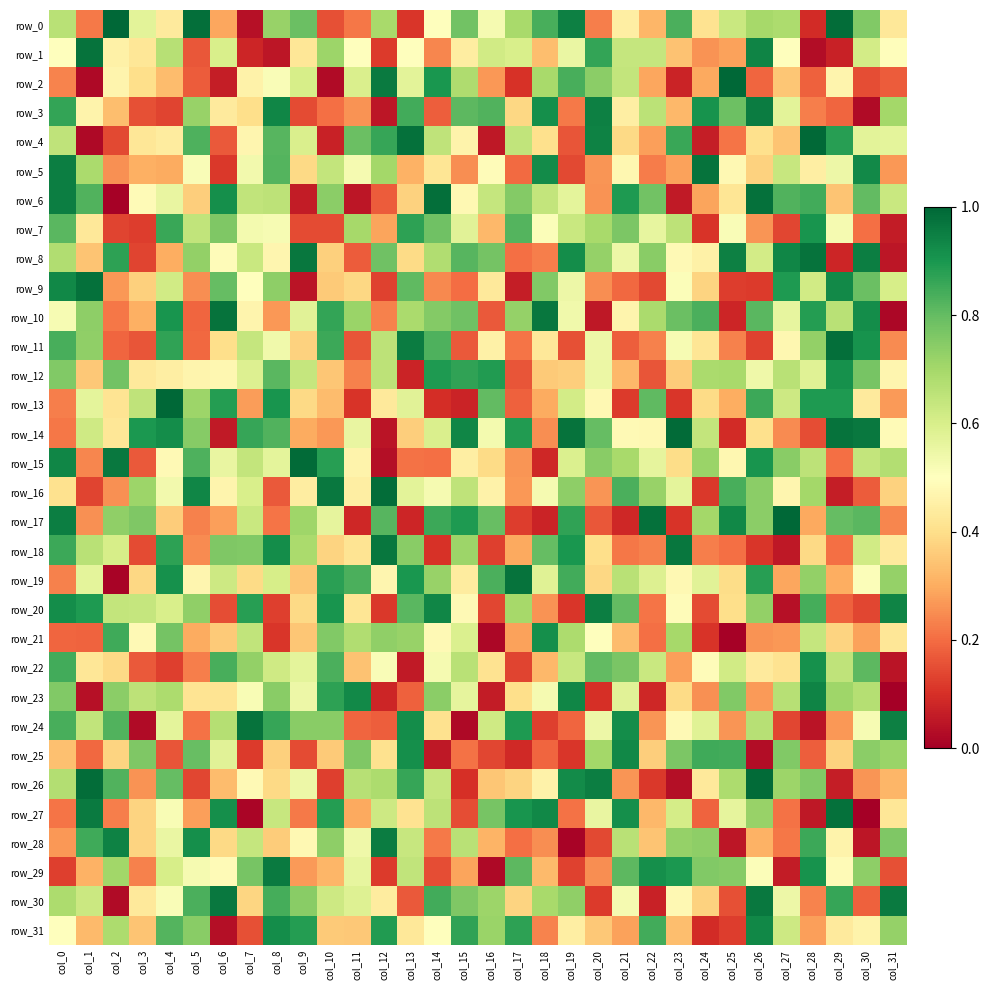

At which label is row_21 closest to 0?

col_25